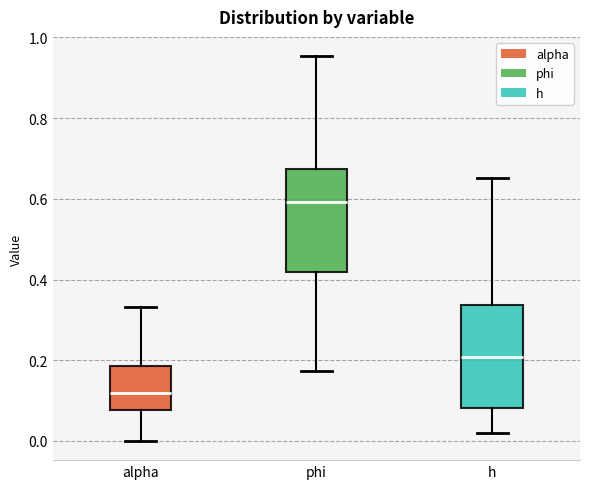

Which box has the lowest median line?

alpha